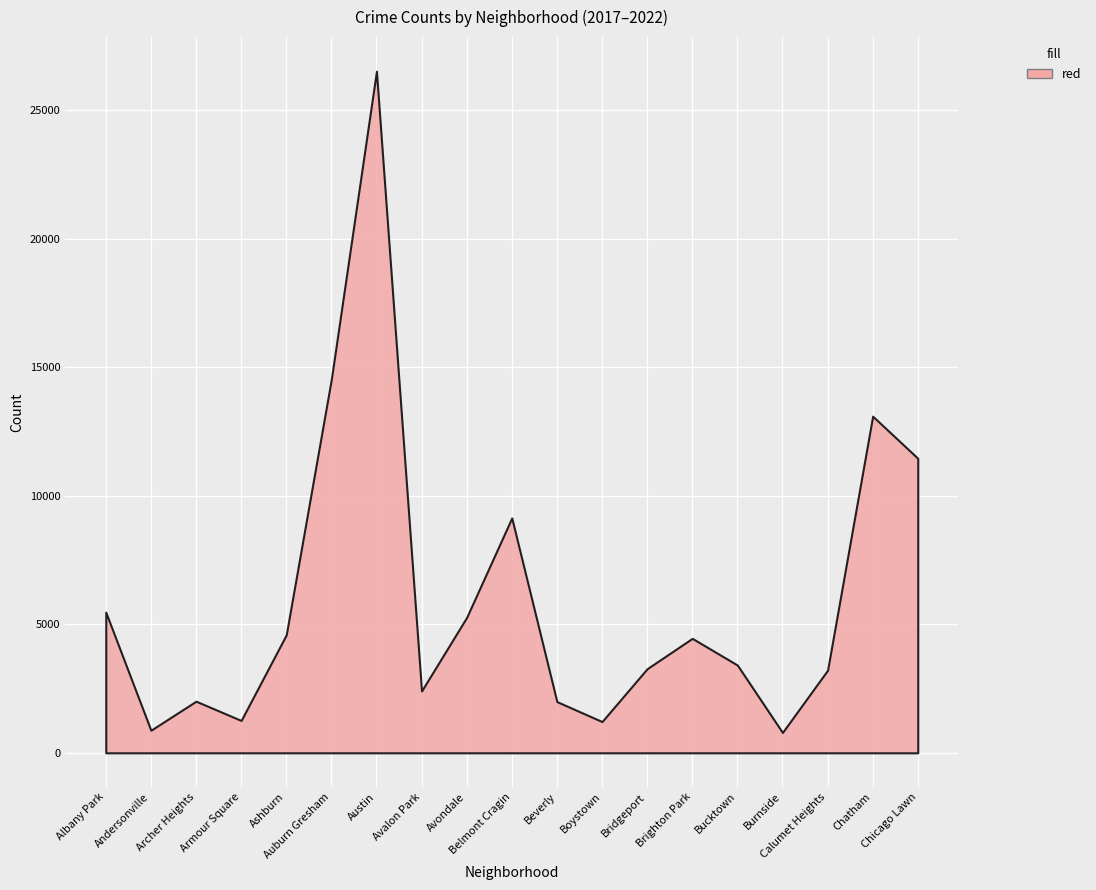

What is the greatest value displayed?

26518